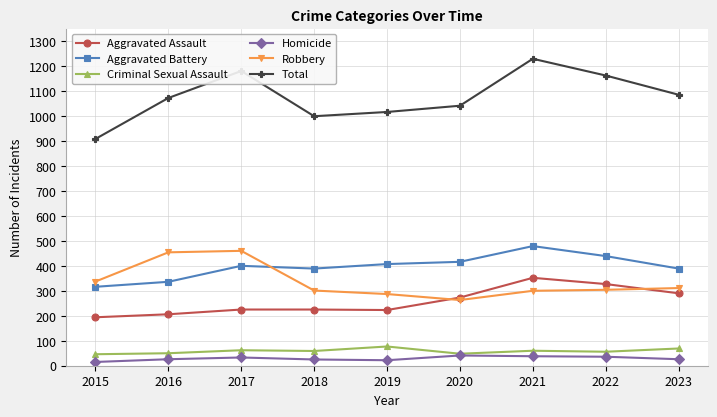

What is the value of the Aggravated Assault point at the 8th from the left?

327